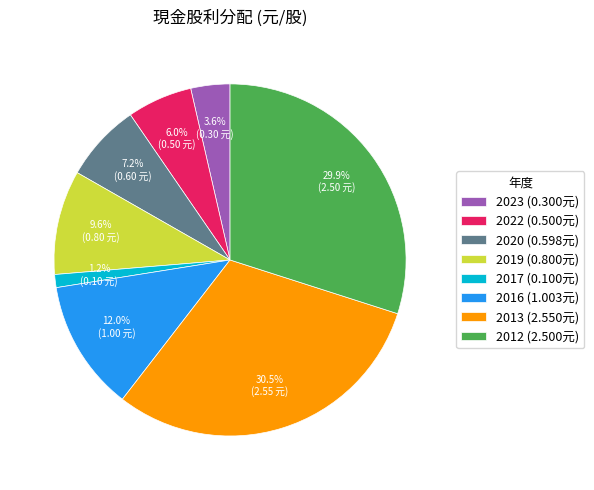

What is the ratio of the value at 2020 (0.598元) to the value at 2016 (1.003元)?

0.6